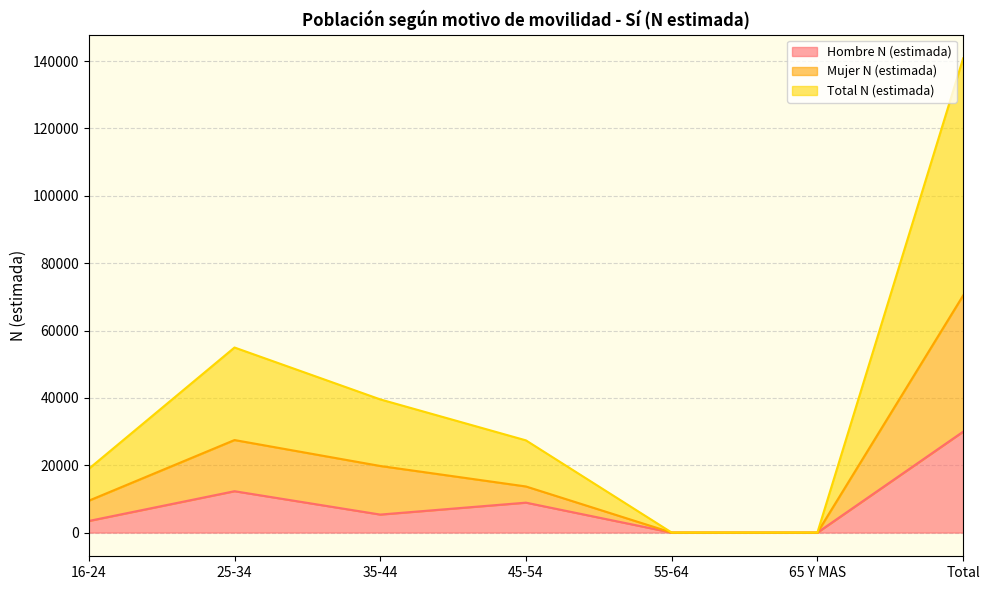

What is the difference between the maximum and second lowest values in the Hombre N (estimada) series?

29967